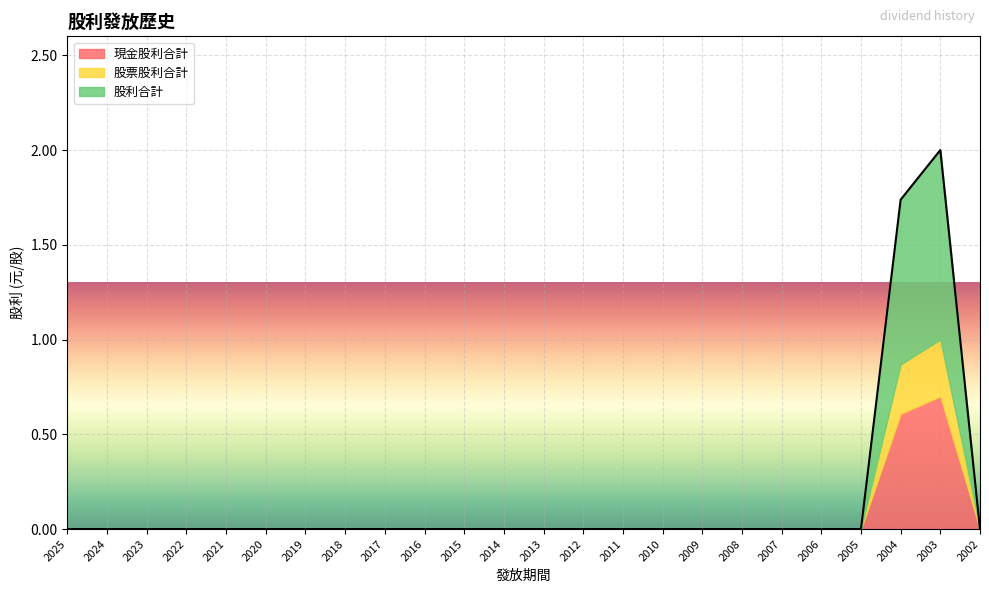

Where is 股利合計 nearest to the value 0?

2025